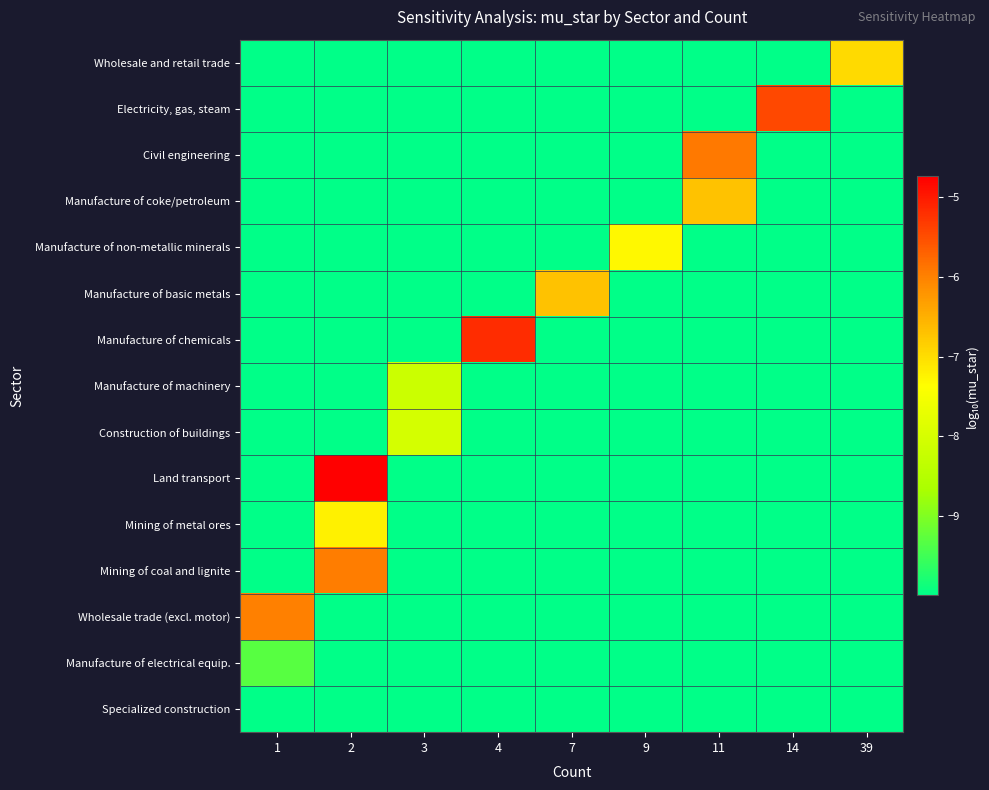

What is the minimum value shown in the chart?

-10.0